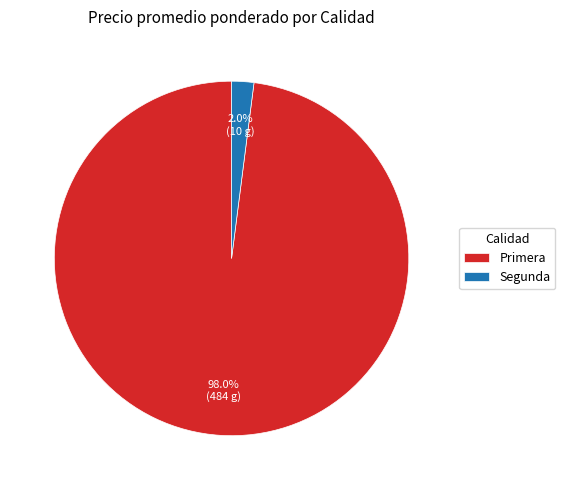

Which has a higher value, Primera or Segunda?

Primera